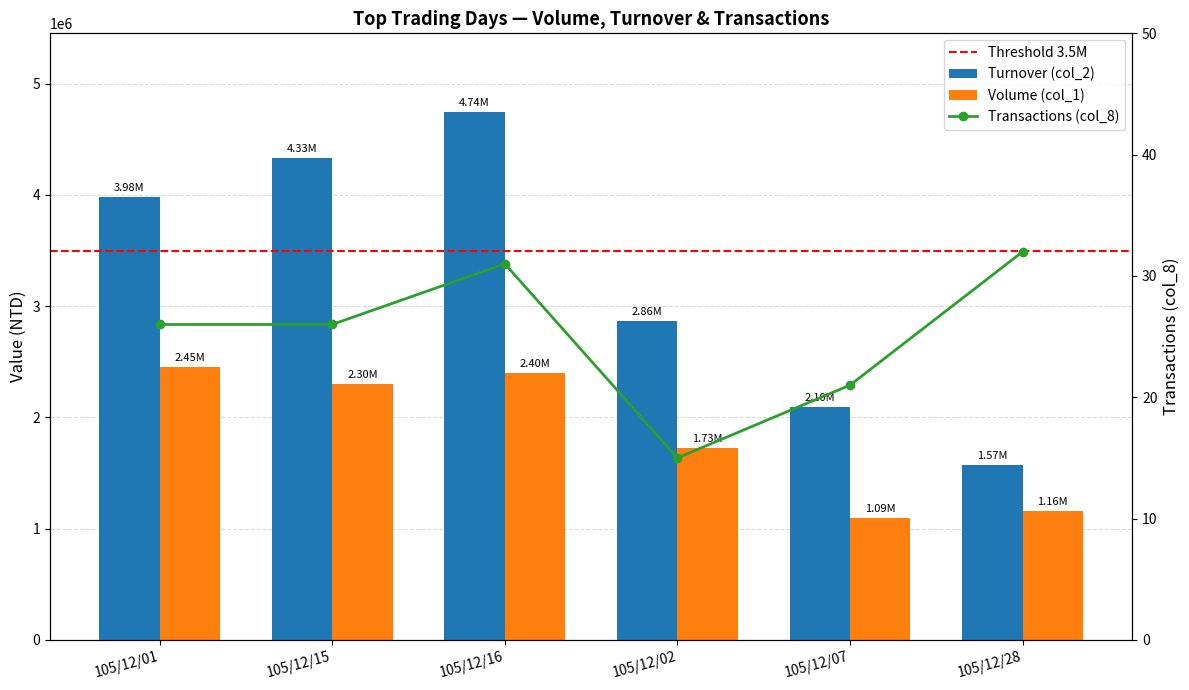

What are all the series names shown in the legend?

col_2, col_1, col_8